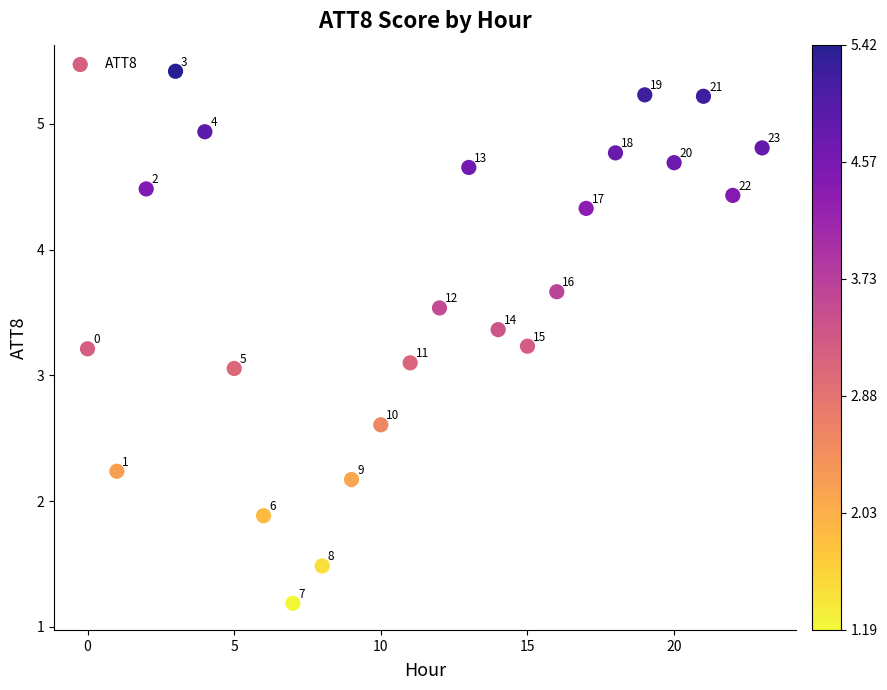

What is the range of Y values (max minus min)?

4.2